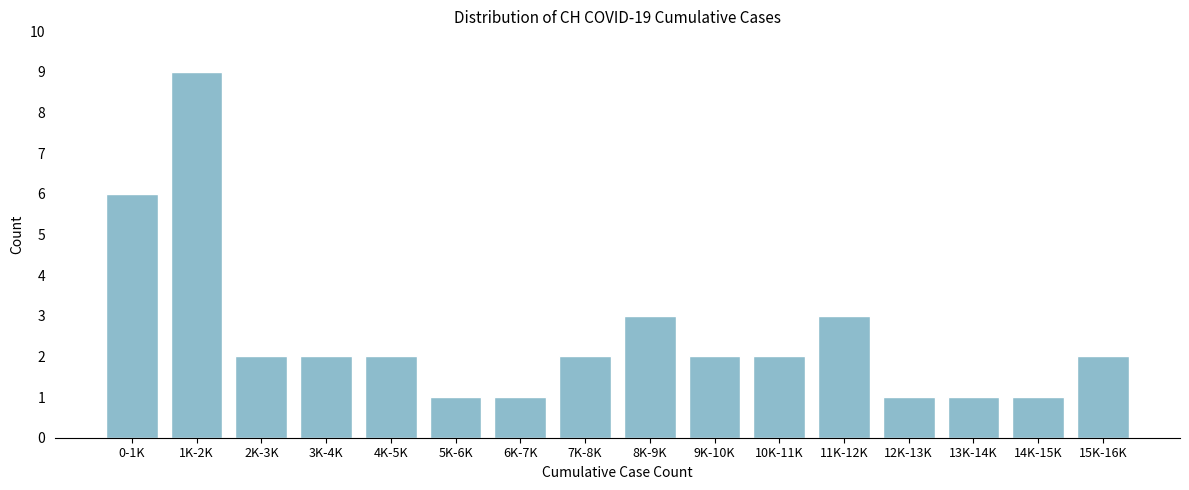

Reading right to left, transcribe all the data shown in this chart.

15K-16K=2	14K-15K=1	13K-14K=1	12K-13K=1	11K-12K=3	10K-11K=2	9K-10K=2	8K-9K=3	7K-8K=2	6K-7K=1	5K-6K=1	4K-5K=2	3K-4K=2	2K-3K=2	1K-2K=9	0-1K=6